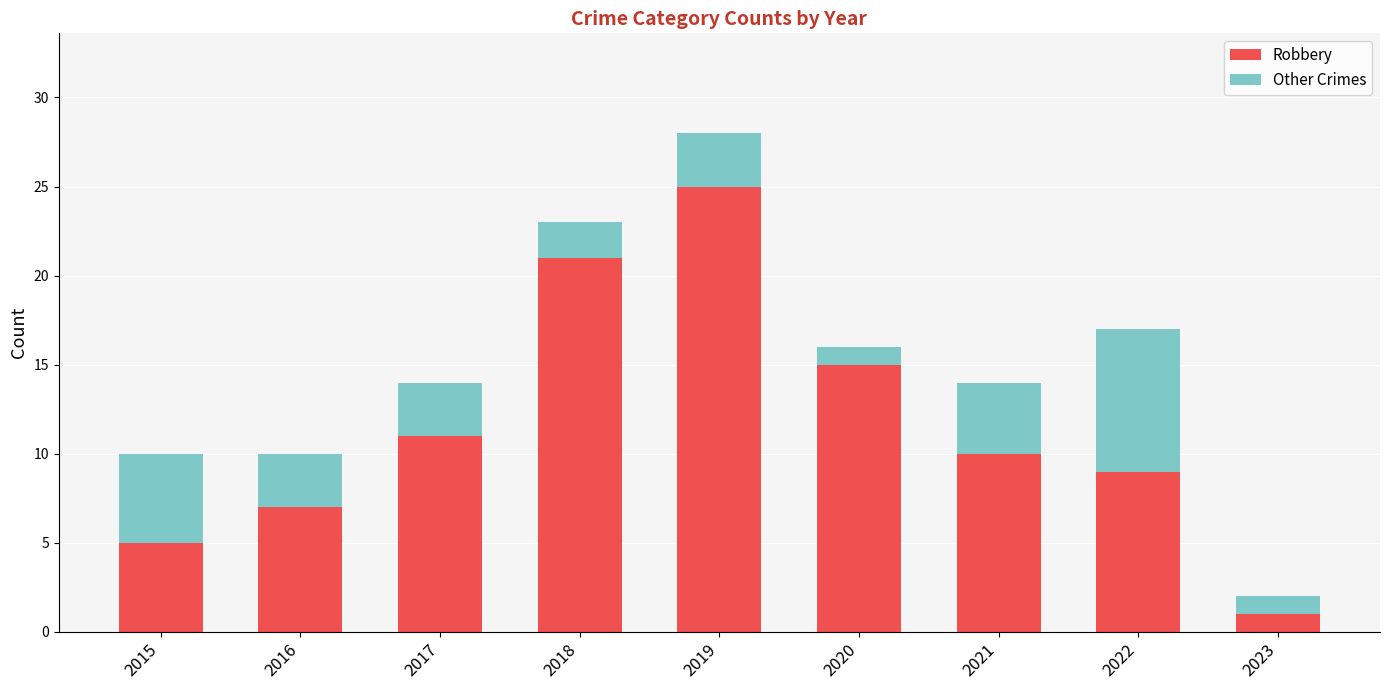

What is the maximum value for Robbery?

25